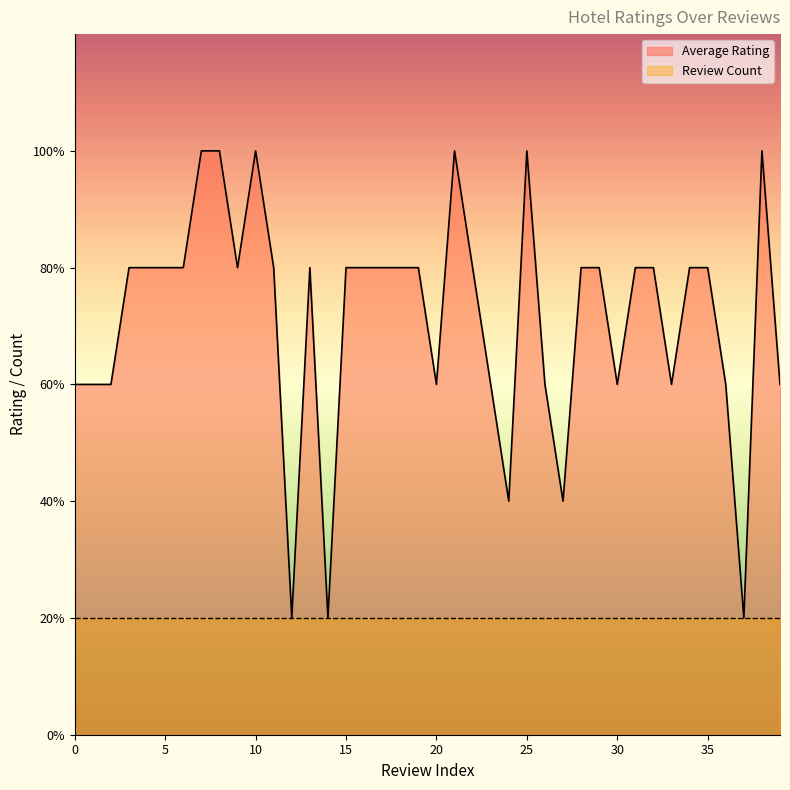

What is the value of the 23rd point from the left?

4